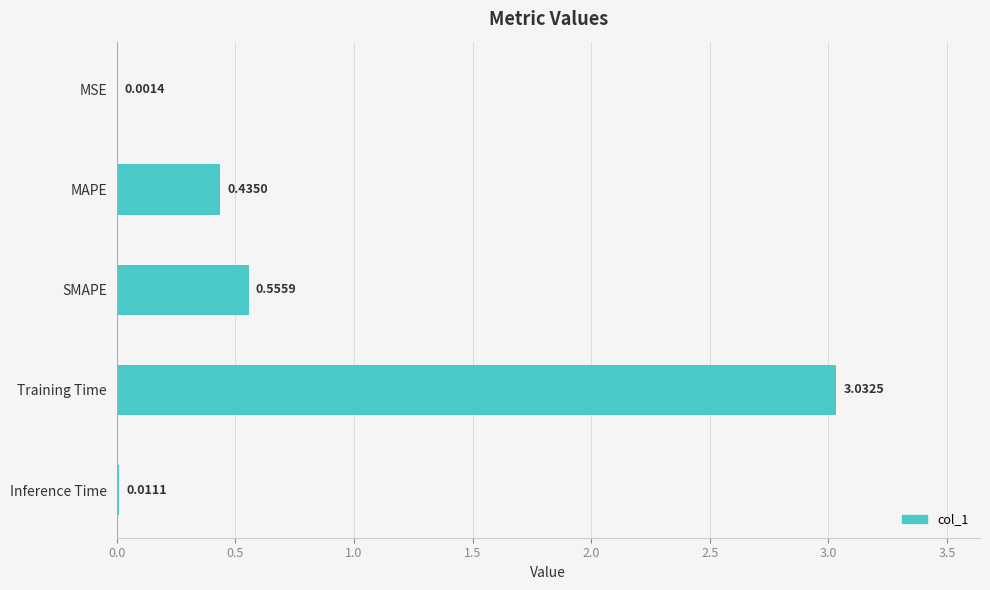

Between Training Time and SMAPE, which is larger?

Training Time